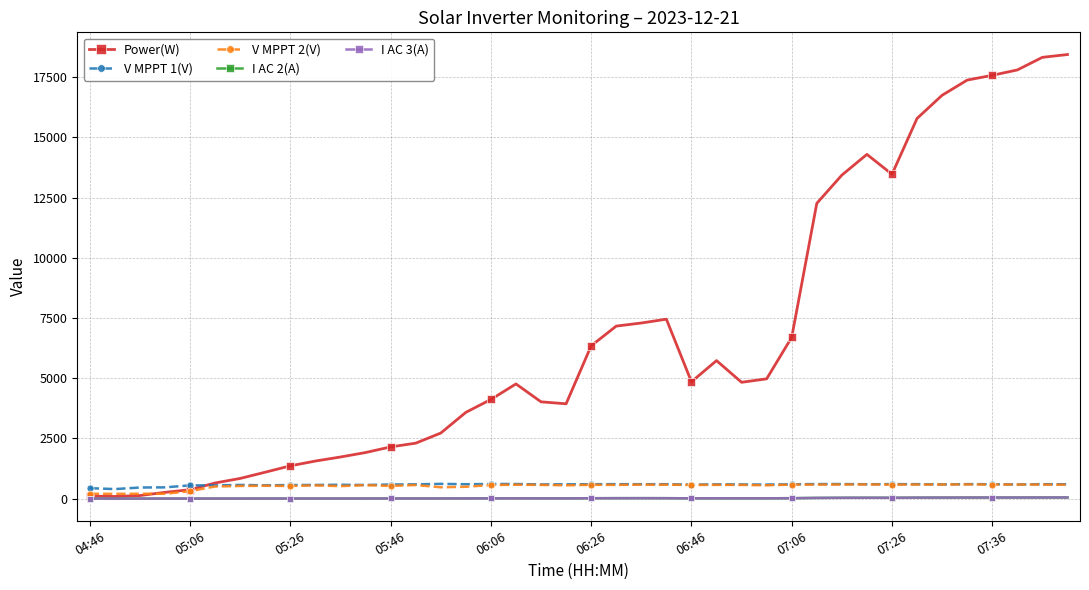

True or false: V MPPT 1(V) has more than 2 points higher than both neighbors.

True